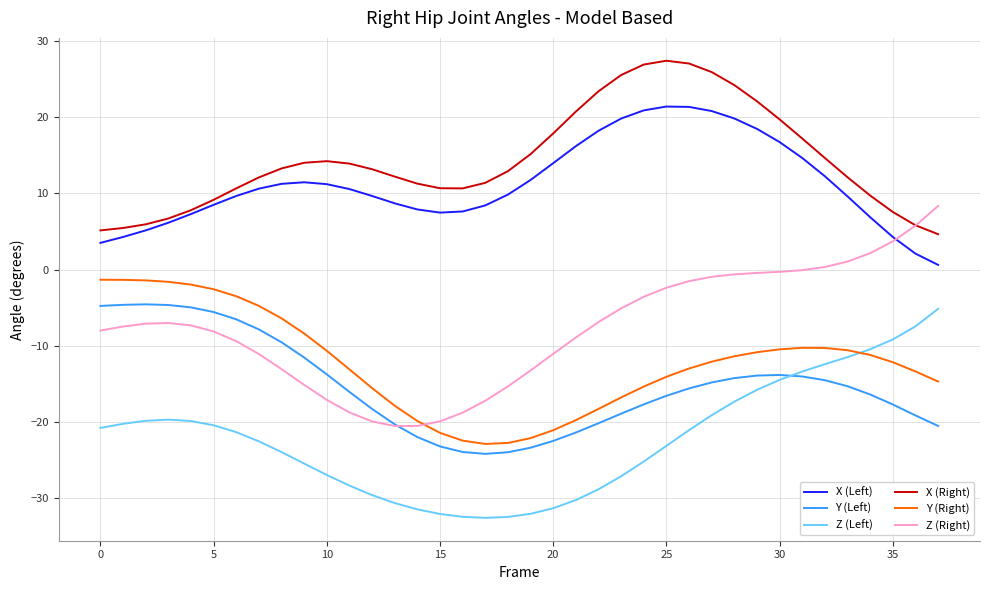

What is the minimum value for X (Right)?

4.6